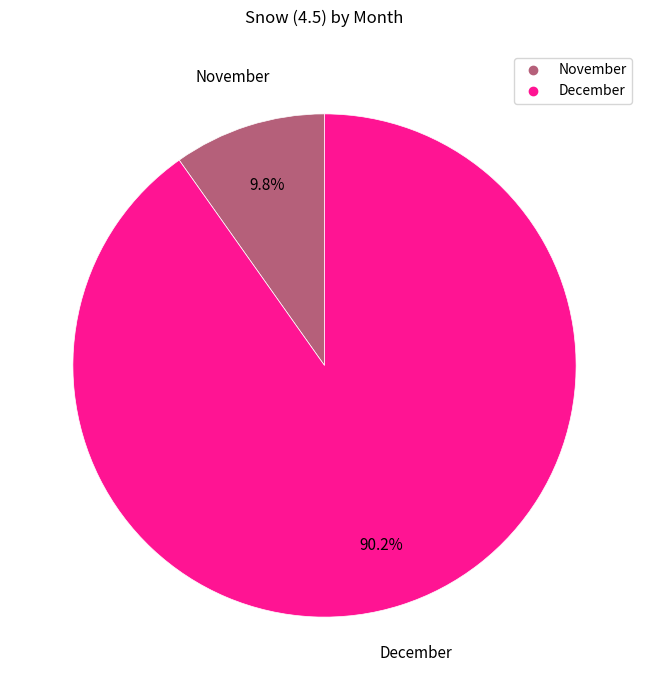

Count the number of slices in the pie.

2